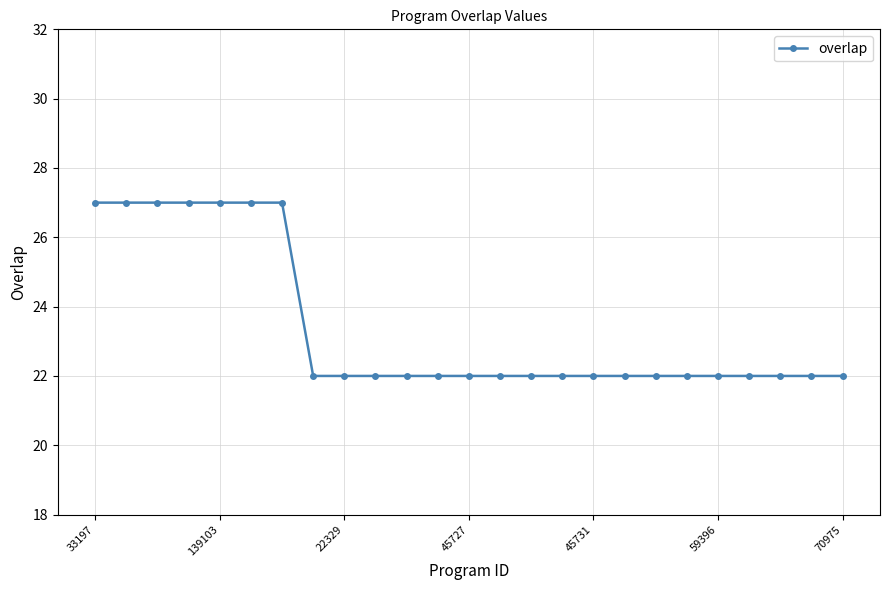

What is the value of the 1st point from the left?

27